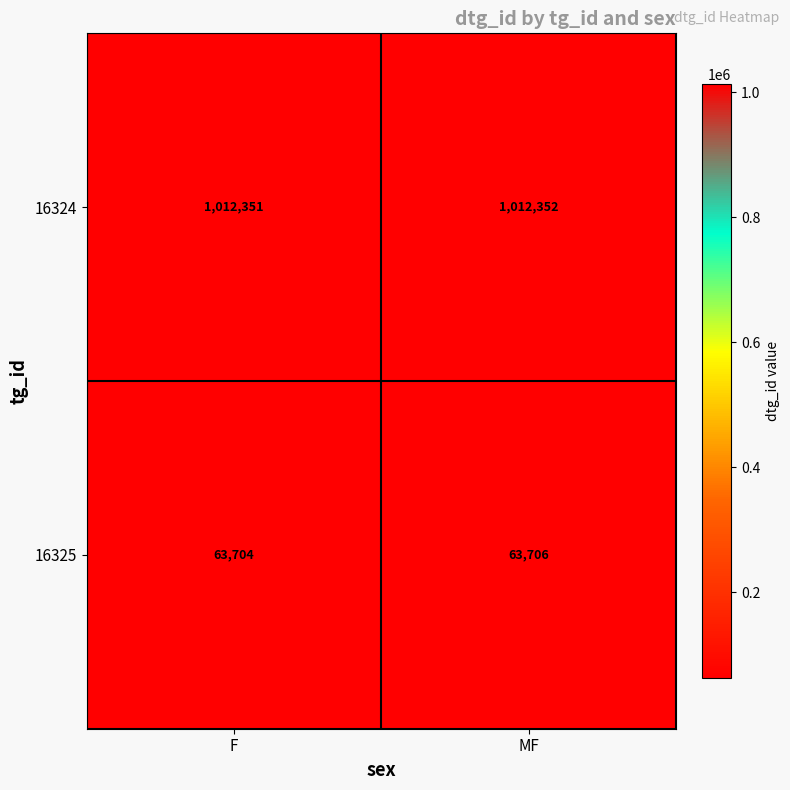

Is it true that 16324 equals 610014 at MF?

False